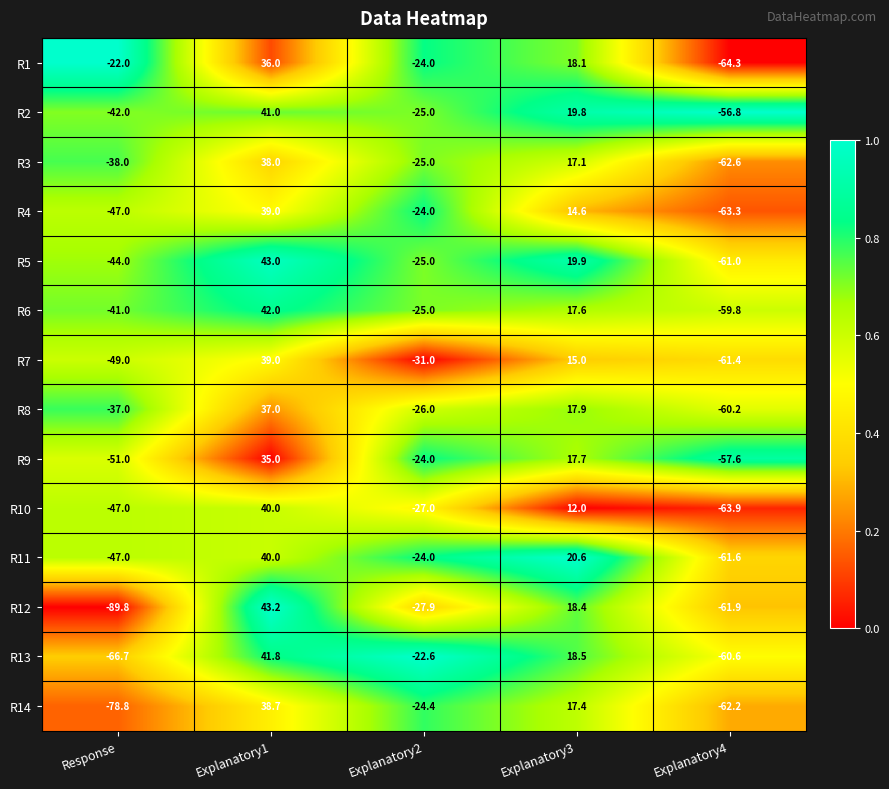

Which series has the largest total across all categories?

R1